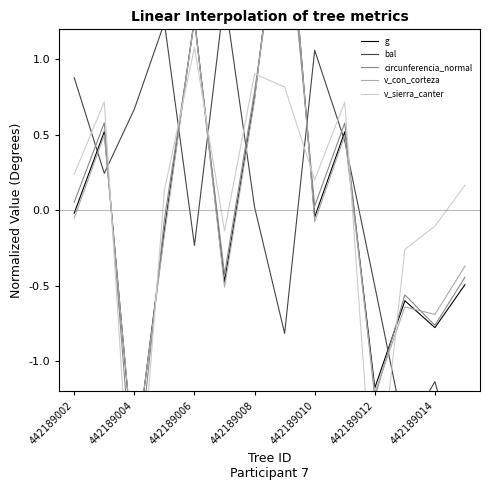

Reading left to right, transcribe all the data shown in this chart.

g: -0.0	0.5	-1.7	-0.1	1.3	-0.5	0.7	2.4	-0.0	0.5	-1.2	-0.6	-0.8	-0.5
bal: 0.9	0.2	0.7	1.2	-0.2	1.4	0.0	-0.8	1.1	0.5	-0.5	-1.5	-1.1	-1.8
circunferencia_normal: 0.1	0.6	-1.9	-0.1	1.3	-0.4	0.8	2.1	0.0	0.6	-1.2	-0.6	-0.8	-0.4
v_con_corteza: -0.1	0.5	-1.7	-0.2	1.3	-0.5	0.7	2.4	-0.1	0.5	-1.2	-0.6	-0.7	-0.4
v_sierra_canter: 0.2	0.7	-2.4	0.1	1.1	-0.1	0.9	0.8	0.2	0.7	-2.1	-0.3	-0.1	0.2